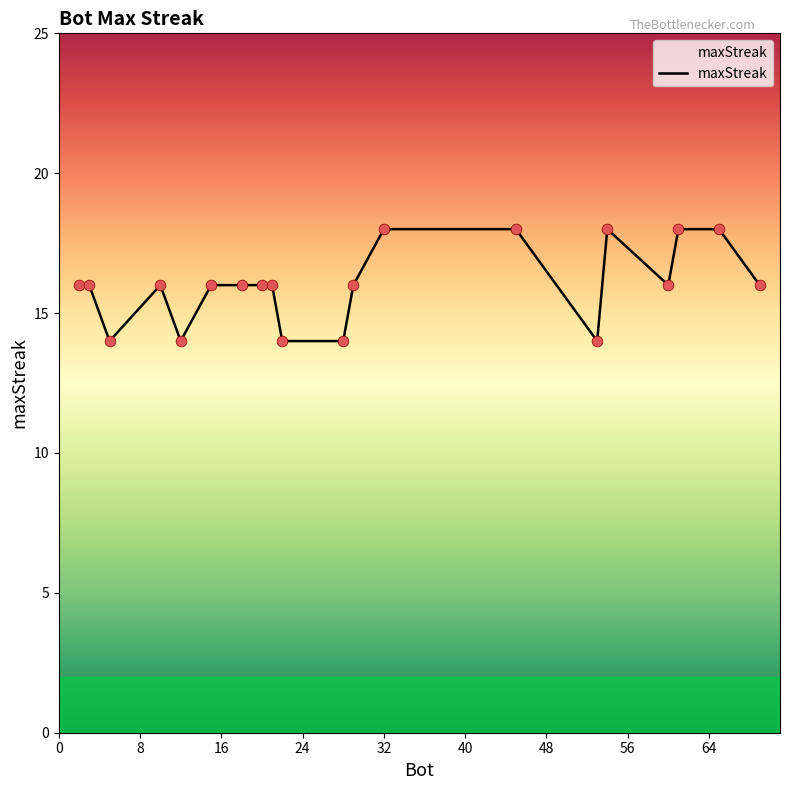

What is the greatest value displayed?

18